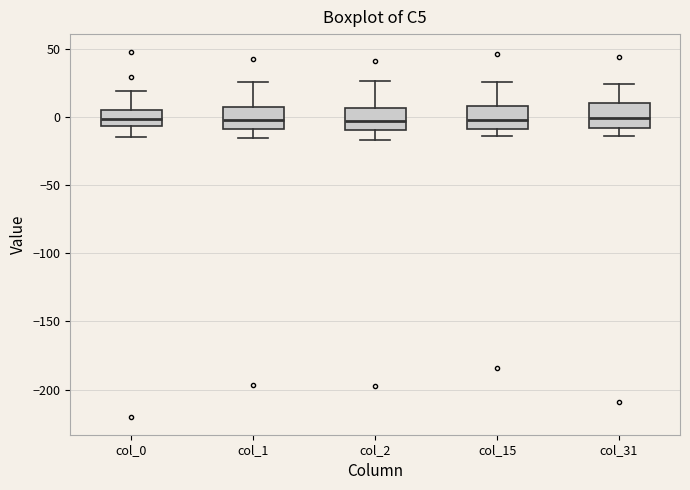

Reading left to right, read every box against the y-axis: the position of its median line, the range the box covers, and the ends of its whiskers. The values are not printed on the chart, so give them approximately, as read against the axis.

col_0: median 0, box -5 to 5, whiskers -15 to 20
col_1: median 0, box -10 to 5, whiskers -15 to 25
col_2: median -5, box -10 to 5, whiskers -15 to 25
col_15: median 0, box -10 to 10, whiskers -15 to 25
col_31: median 0, box -10 to 10, whiskers -15 to 25